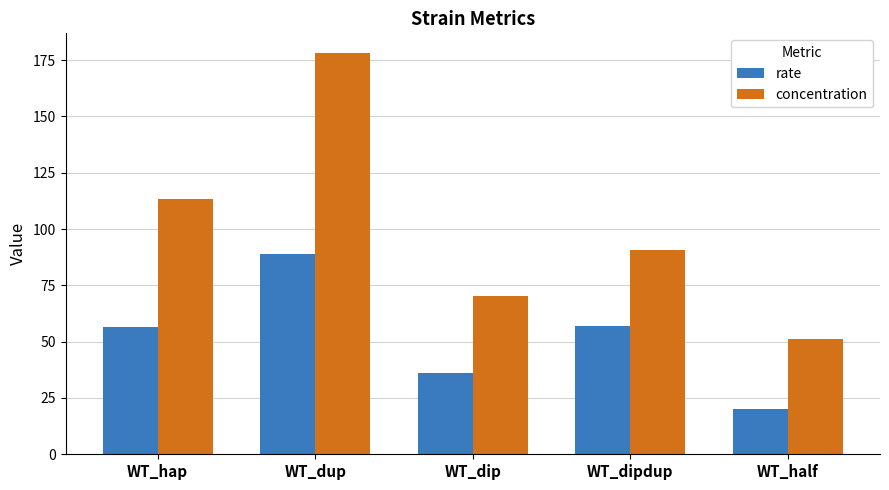

The concentration series shows 30.2 at WT_hap. True or false?

False